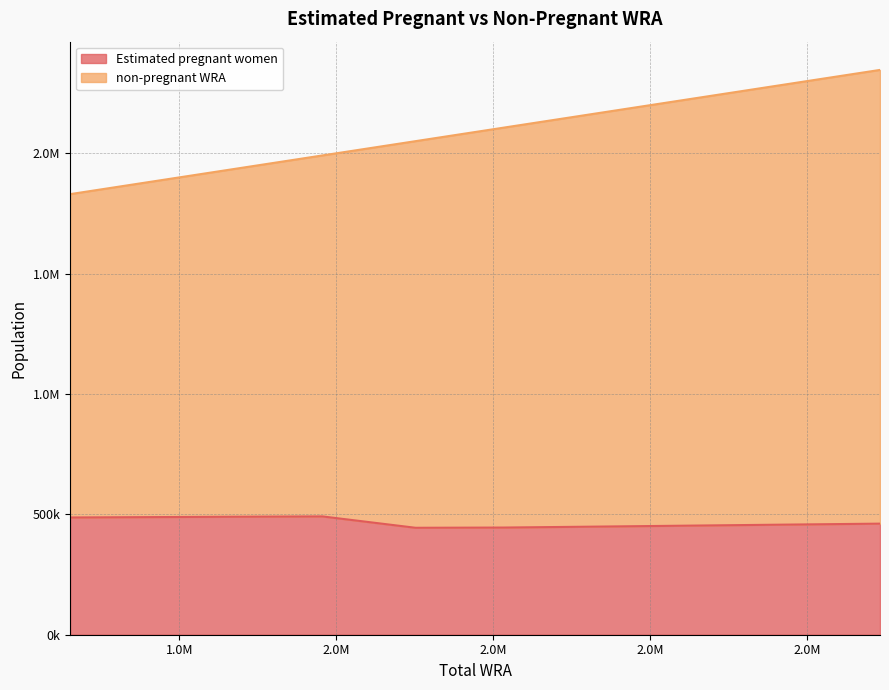

Count the number of data series in this chart.

2